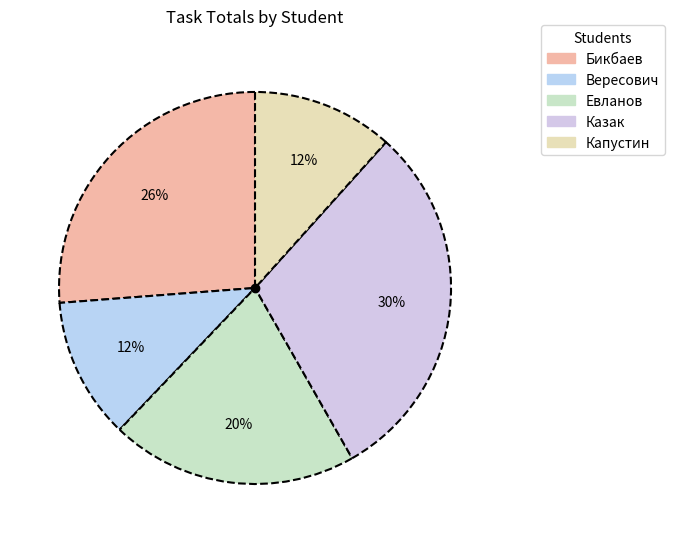

Does Евланов represent more than half of the total?

No